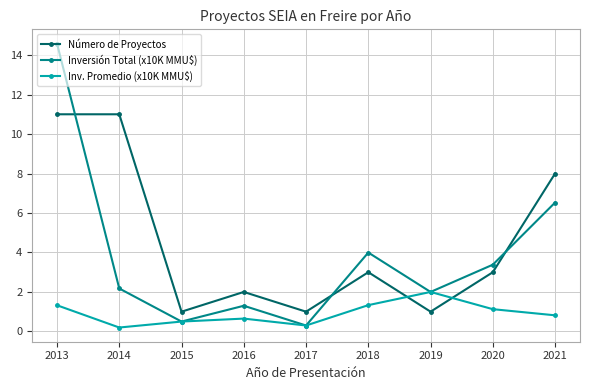

Which series has the largest total across all categories?

Número de Proyectos